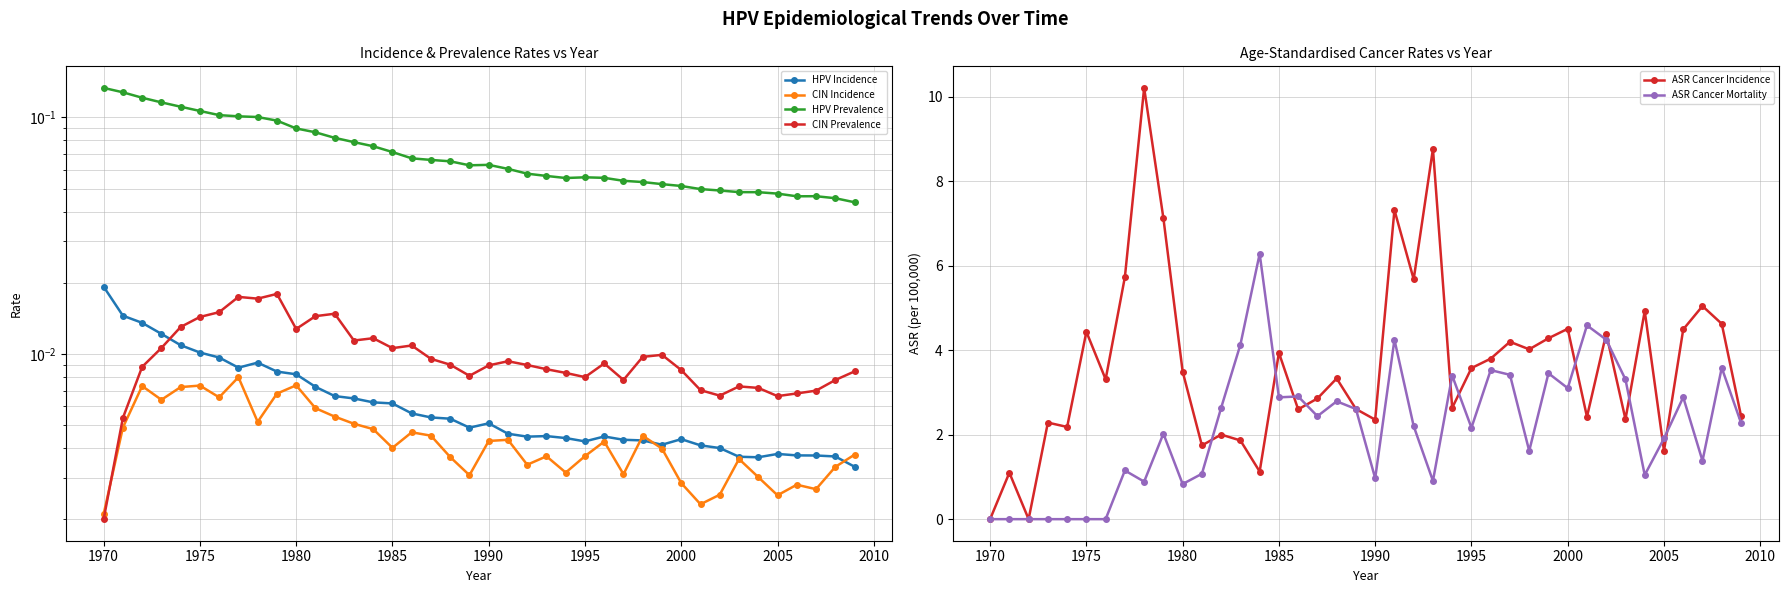

True or false: ASR Cancer Mortality has more than 2 points higher than both neighbors.

True